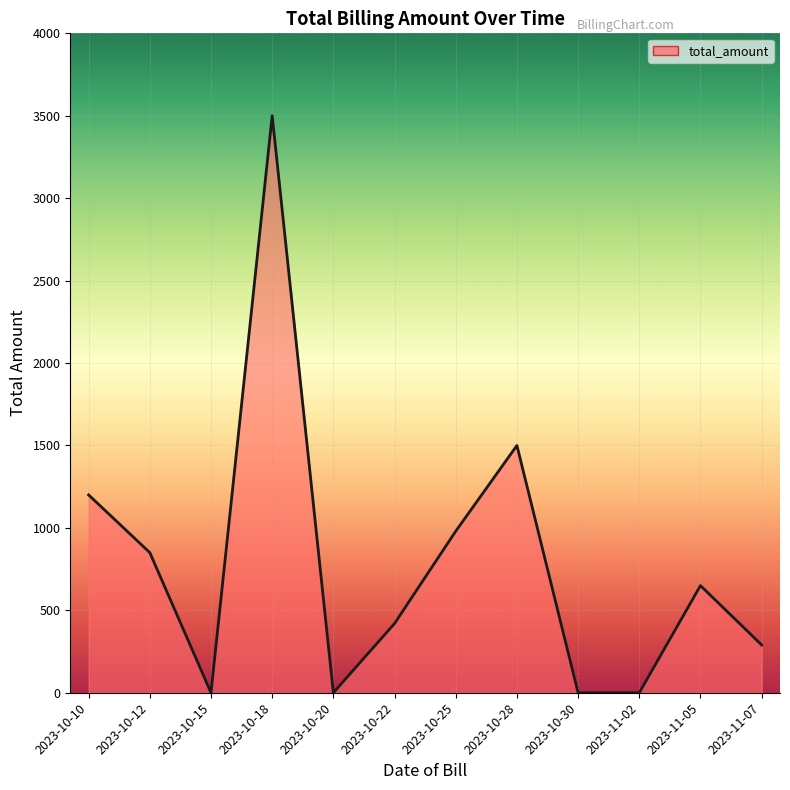

Reading left to right, extract all data points from this chart.

2023-10-10=1200	2023-10-12=850	2023-10-15=0	2023-10-18=3500	2023-10-20=0	2023-10-22=420	2023-10-25=980	2023-10-28=1500	2023-10-30=0	2023-11-02=0	2023-11-05=650	2023-11-07=290